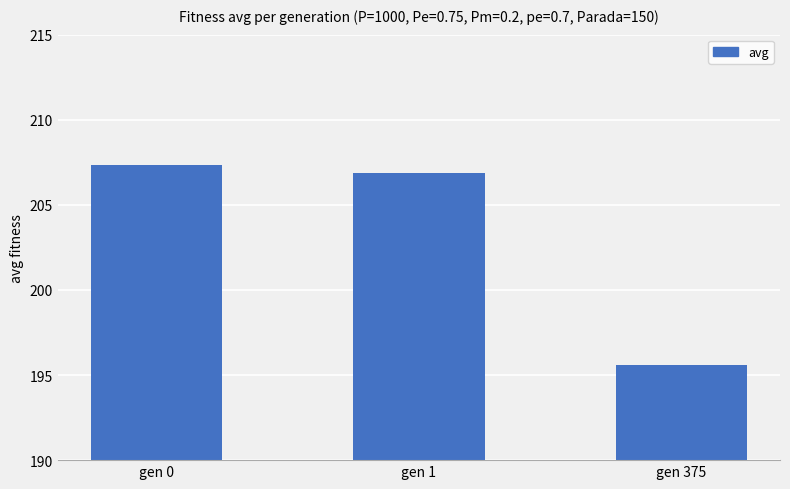

List the labels in order of value, largest first.

gen 0, gen 1, gen 375